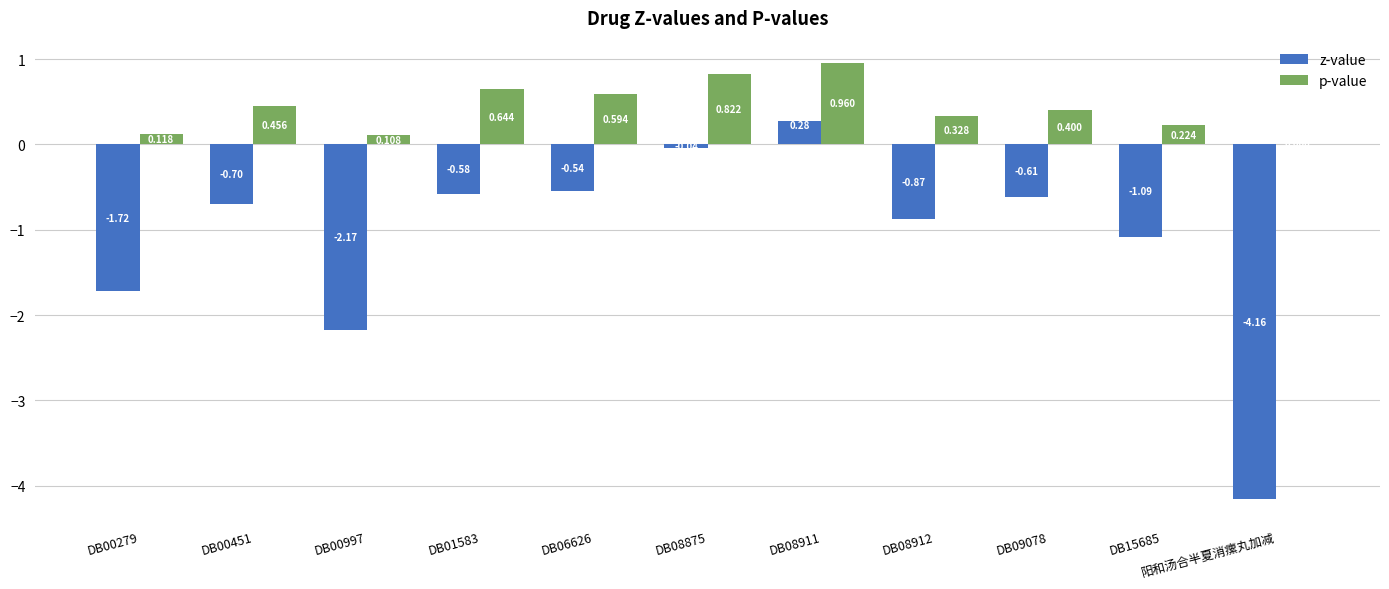

Is the value of p-value at DB06626 greater than the value of z-value at DB09078?

Yes